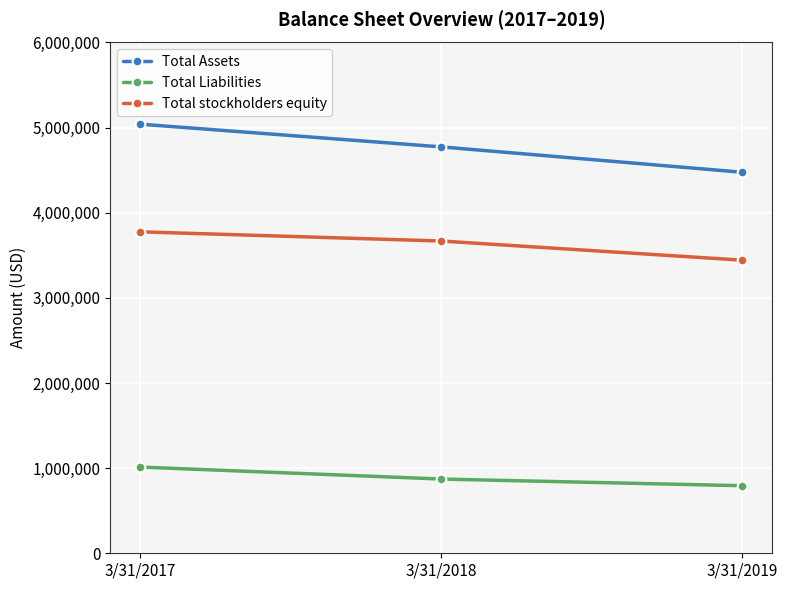

Reading right to left, list all the values displayed in this chart.

Total Assets: 4475720	4773571	5040438
Total Liabilities: 793628	871783	1012760
Total stockholders equity: 3442917	3667857	3776016